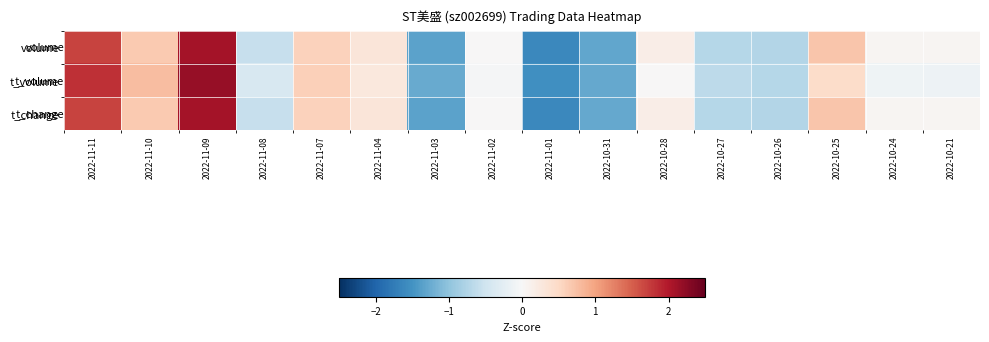

How many distinct data groups are displayed?

3